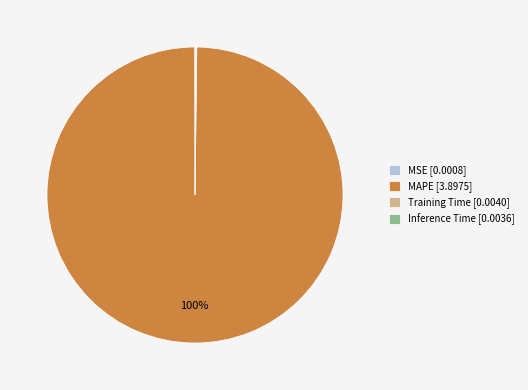

Is there any slice that represents more than half of the pie?

Yes